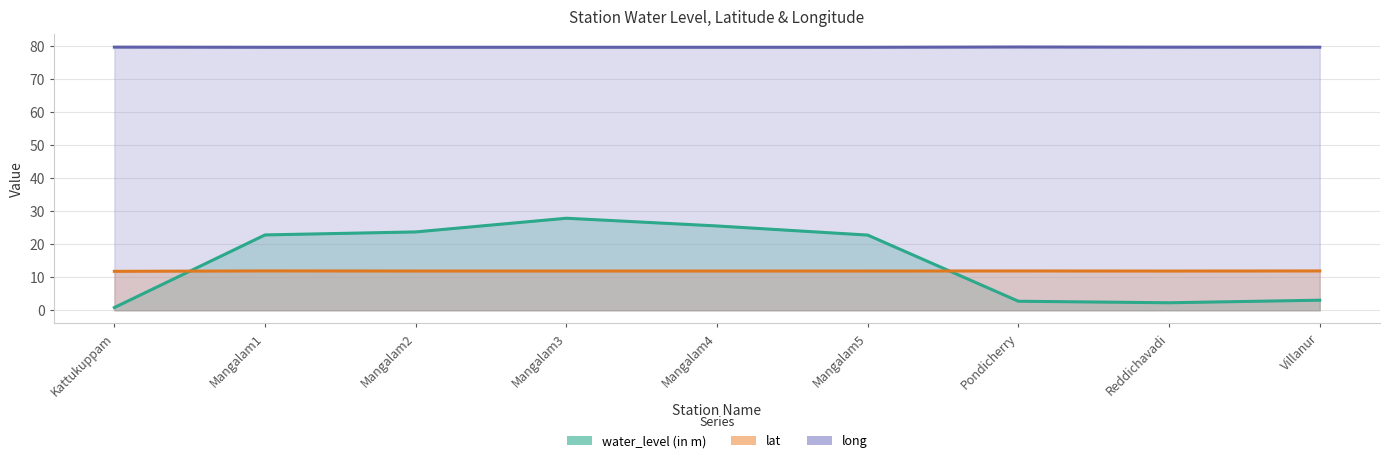

What are all the series names shown in the legend?

water_level (in m), lat, long